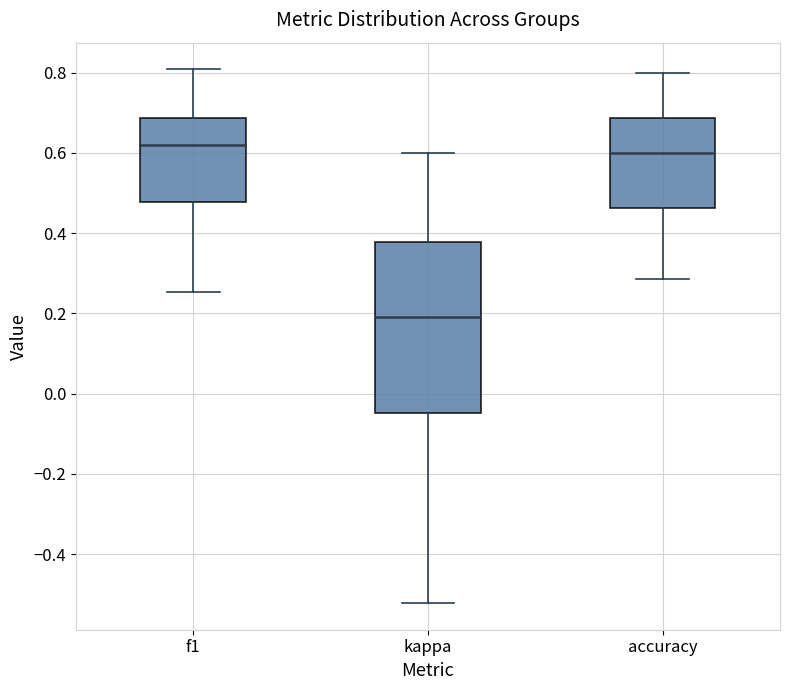

Reading left to right, transcribe this box plot: for each box, give where its median line is, the range the box spans, and where its two whiskers end, as read against the y-axis. The values are not printed on the chart, so give them approximately, as read against the axis.

f1: median 0.62, box 0.48 to 0.68, whiskers 0.26 to 0.80
kappa: median 0.20, box -0.04 to 0.38, whiskers -0.52 to 0.60
accuracy: median 0.60, box 0.46 to 0.68, whiskers 0.28 to 0.80